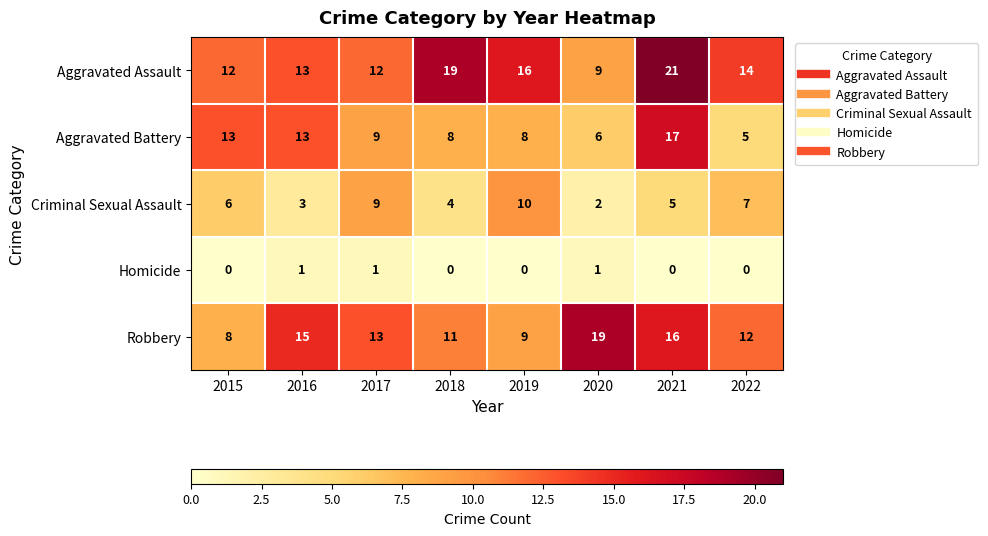

How many data points does each series have?

8